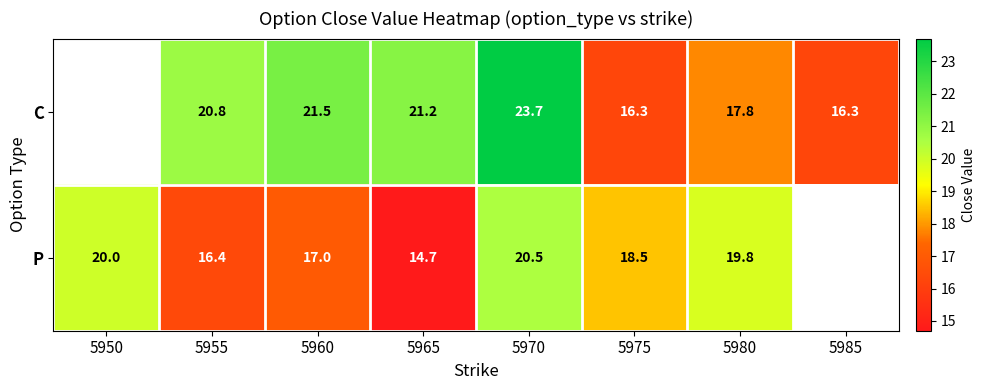

Rank the series at 5970 from highest to lowest value.

C, P